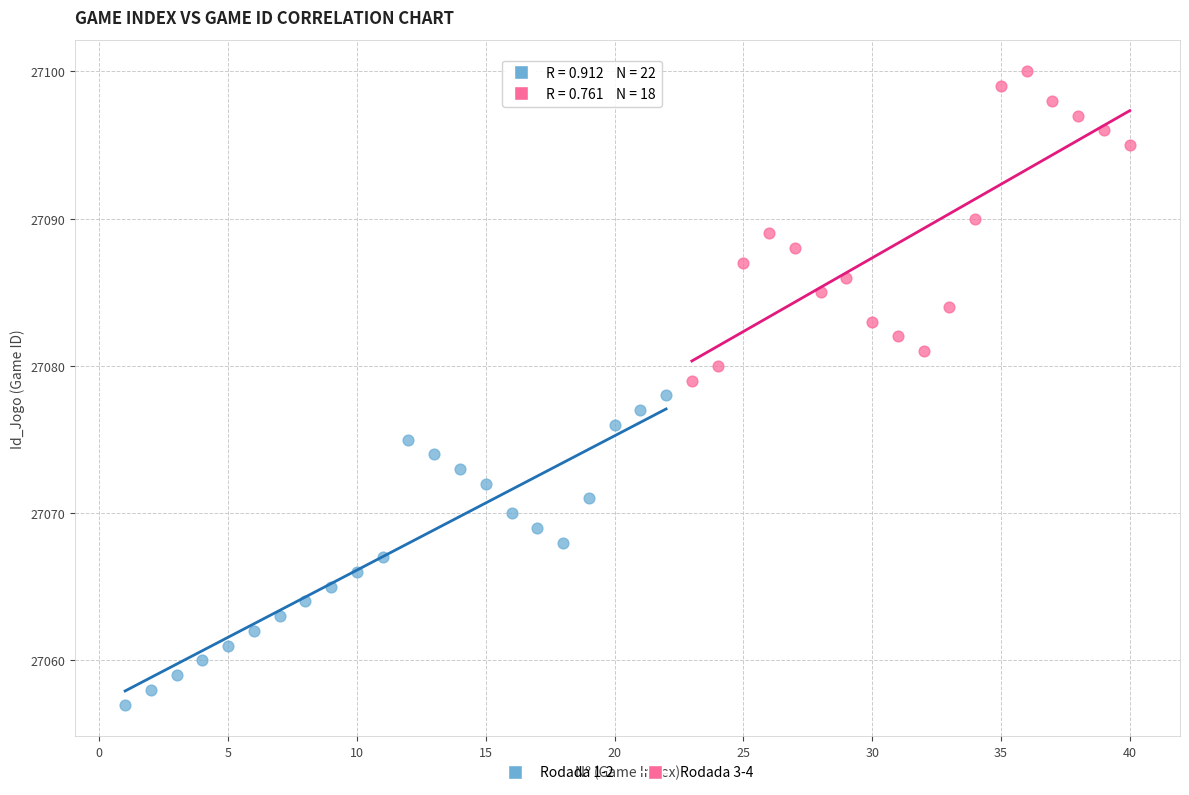

Which series reaches the minimum Y coordinate?

Rodada 1-2